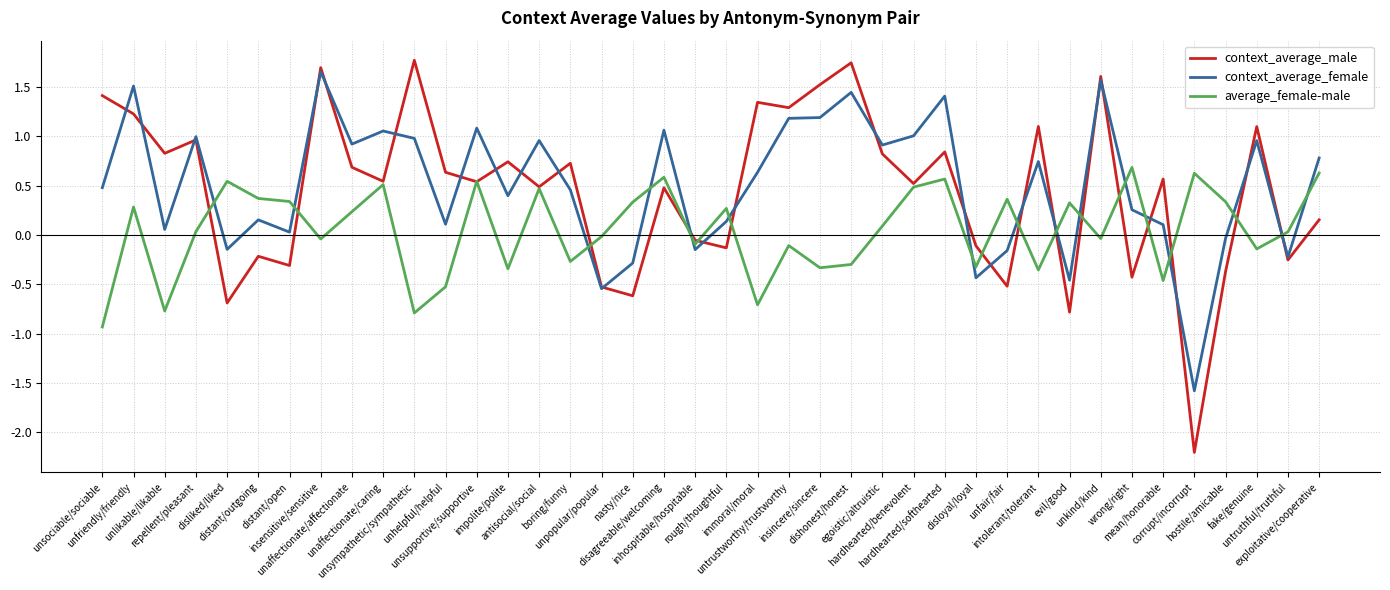

Which series has the largest range (max minus min)?

context_average_male